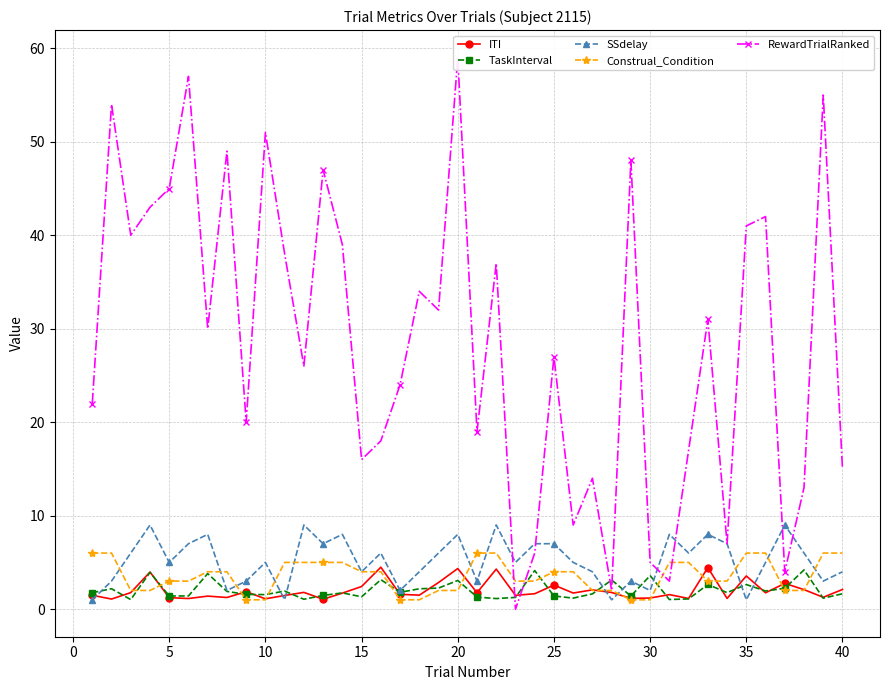

Reading right to left, extract all data points from this chart.

ITI: 2.1	1.3	2.1	2.8	1.7	3.6	1.1	4.4	1.1	1.6	1.2	1.2	1.8	2.1	1.7	2.6	1.6	1.5	4.3	1.8	4.3	2.8	1.5	1.6	4.5	2.4	1.7	1.1	1.8	1.5	1.1	1.9	1.2	1.4	1.1	1.2	4.0	1.8	1.1	1.5
TaskInterval: 1.6	1.2	4.2	2.2	1.9	2.6	1.8	2.6	1.1	1.0	3.6	1.4	3.1	1.6	1.2	1.4	4.1	1.3	1.1	1.3	3.1	2.3	2.2	1.8	3.2	1.3	1.7	1.5	1.1	1.9	1.6	1.6	1.9	3.8	1.4	1.4	3.9	1.0	2.2	1.8
SSdelay: 4.0	3.0	6.0	9.0	5.0	1.0	7.0	8.0	6.0	8.0	2.0	3.0	1.0	4.0	5.0	7.0	7.0	5.0	9.0	3.0	8.0	6.0	4.0	2.0	6.0	4.0	8.0	7.0	9.0	1.0	5.0	3.0	2.0	8.0	7.0	5.0	9.0	6.0	3.0	1.0
Construal_Condition: 6.0	6.0	2.0	2.0	6.0	6.0	3.0	3.0	5.0	5.0	1.0	1.0	2.0	2.0	4.0	4.0	3.0	3.0	6.0	6.0	2.0	2.0	1.0	1.0	4.0	4.0	5.0	5.0	5.0	5.0	1.0	1.0	4.0	4.0	3.0	3.0	2.0	2.0	6.0	6.0
RewardTrialRanked: 15.0	55.0	13.0	4.0	42.0	41.0	7.0	31.0	17.0	3.0	5.0	48.0	2.0	14.0	9.0	27.0	6.0	0.0	37.0	19.0	59.0	32.0	34.0	24.0	18.0	16.0	39.0	47.0	26.0	38.0	51.0	20.0	49.0	30.0	57.0	45.0	43.0	40.0	54.0	22.0